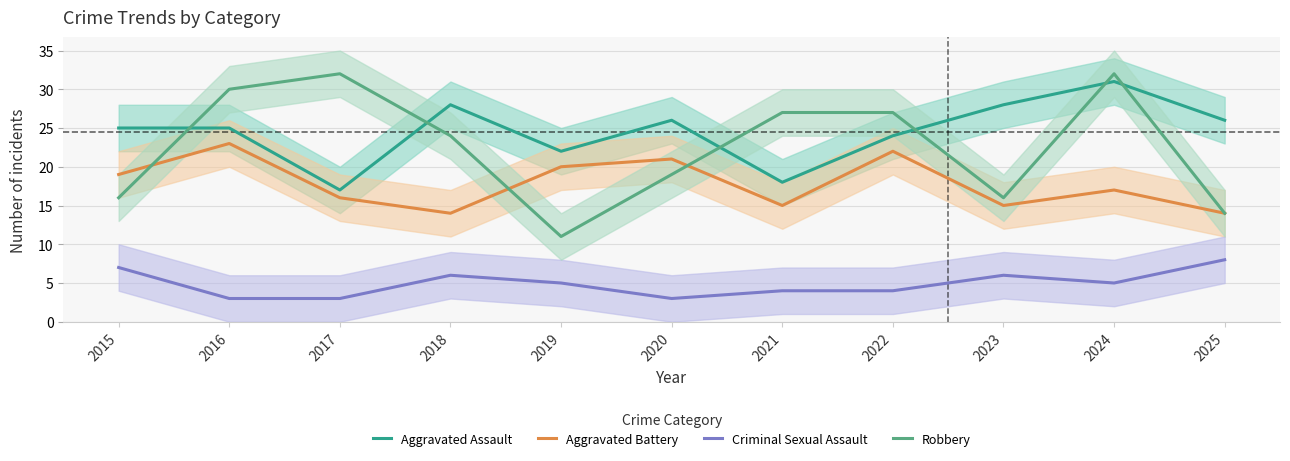

At which label does Aggravated Assault first exceed 25?

2018